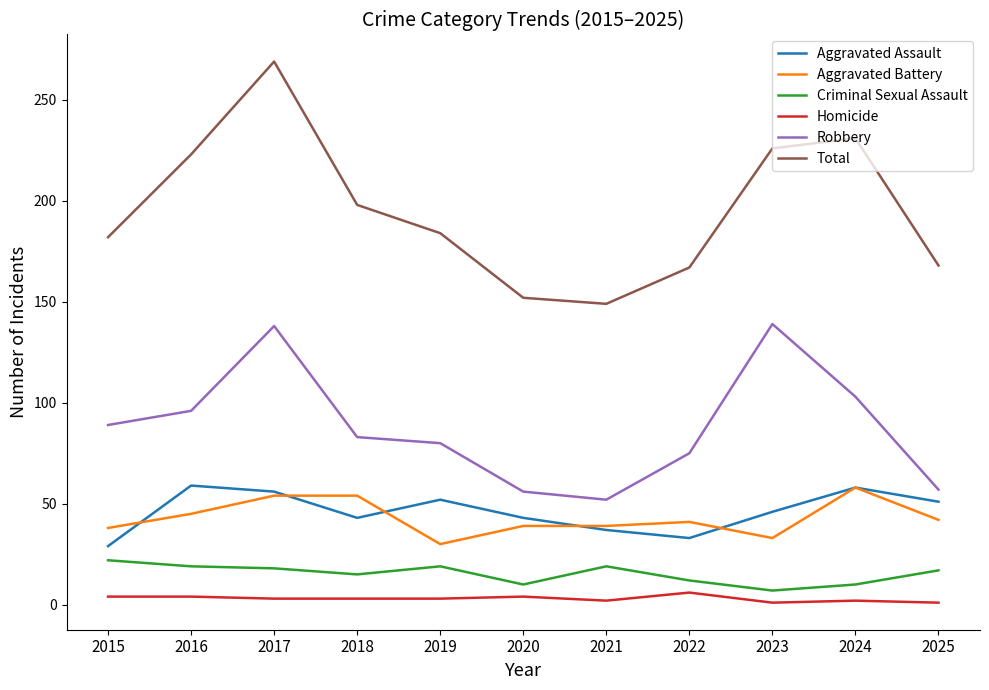

True or false: Aggravated Battery and Robbery intersect in this chart.

False